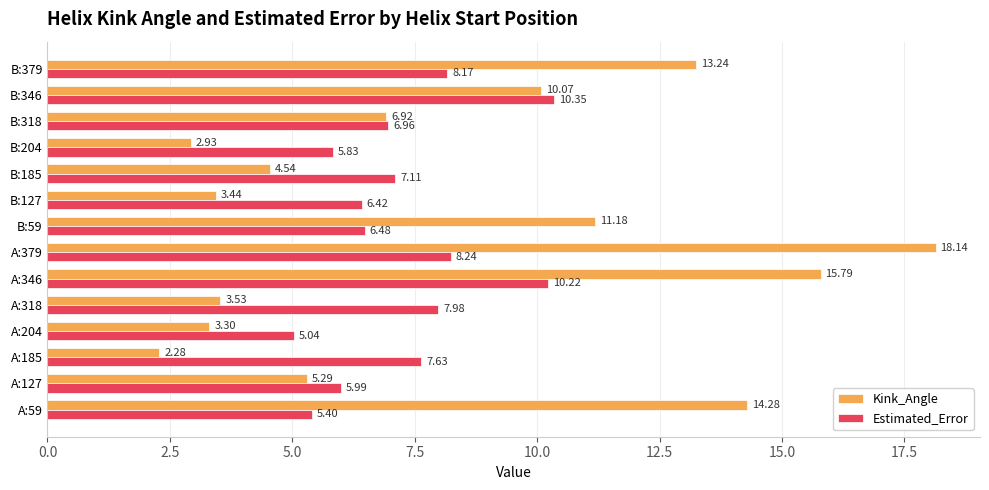

What is the sum of all Kink_Angle values?

114.9